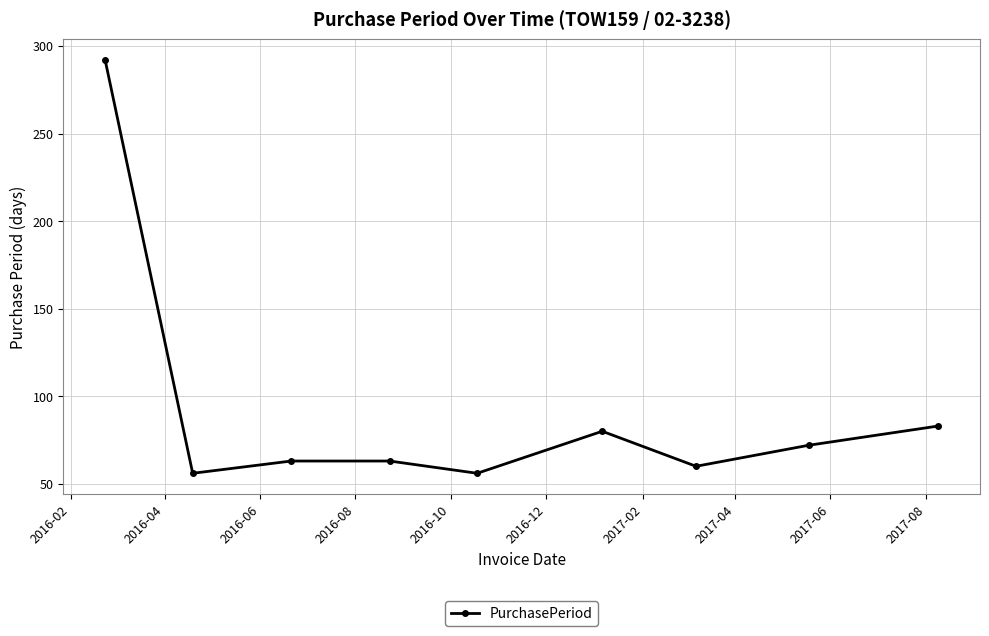

Reading left to right, list all the values displayed in this chart.

292	56	63	63	56	80	60	72	83